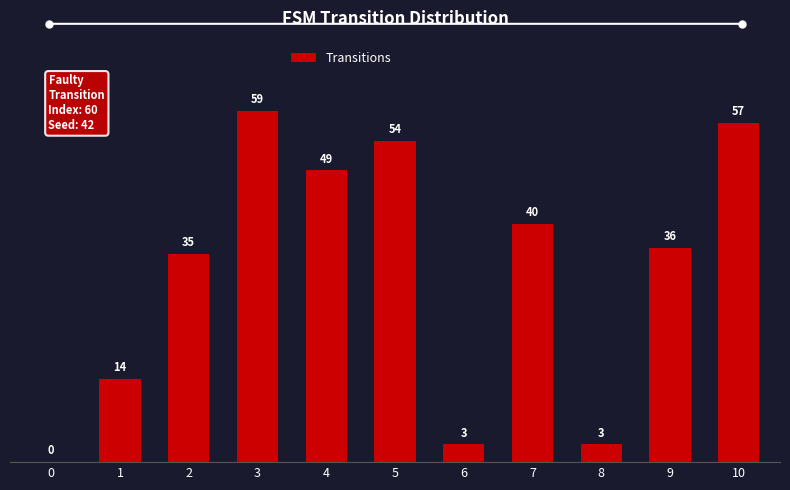

What is the sum of all values?

350